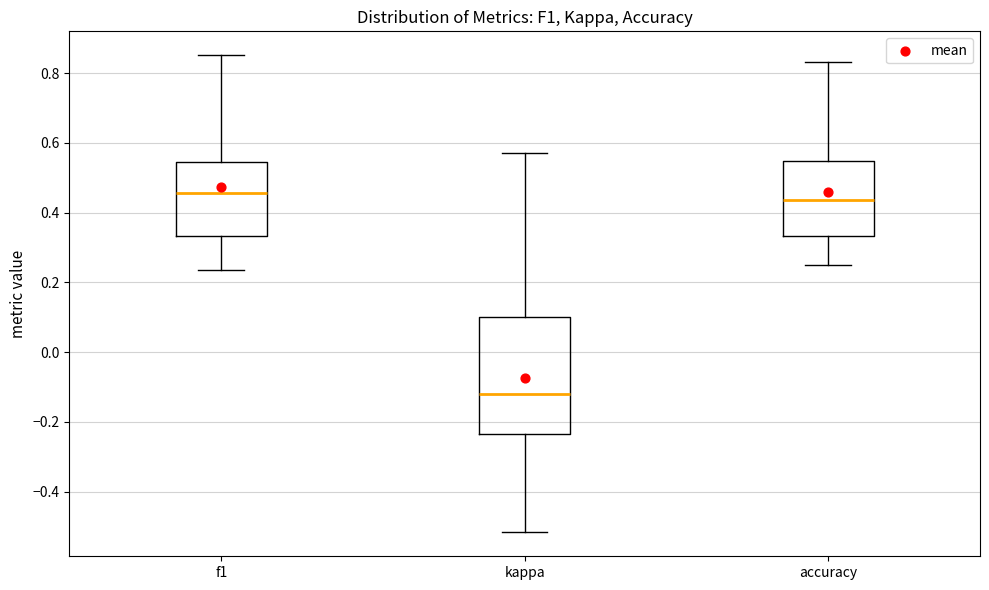

Where is the lower edge of the box for f1 on the y-axis? The values are not printed on the chart, so give them approximately, as read against the axis.

0.34